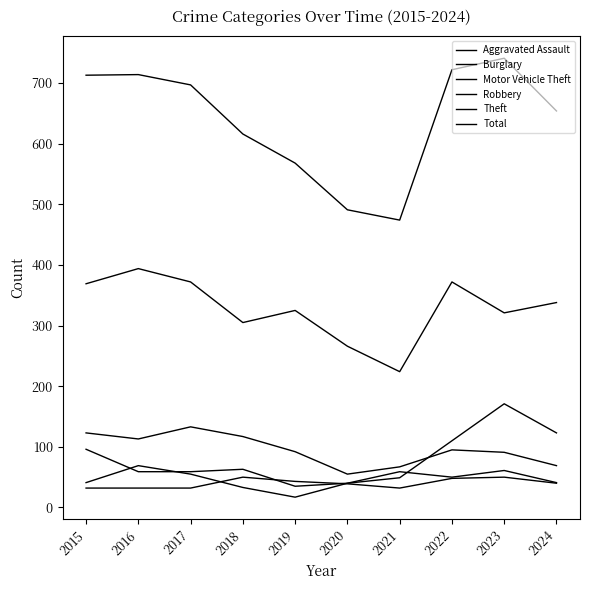

How many lines are shown in the chart?

6